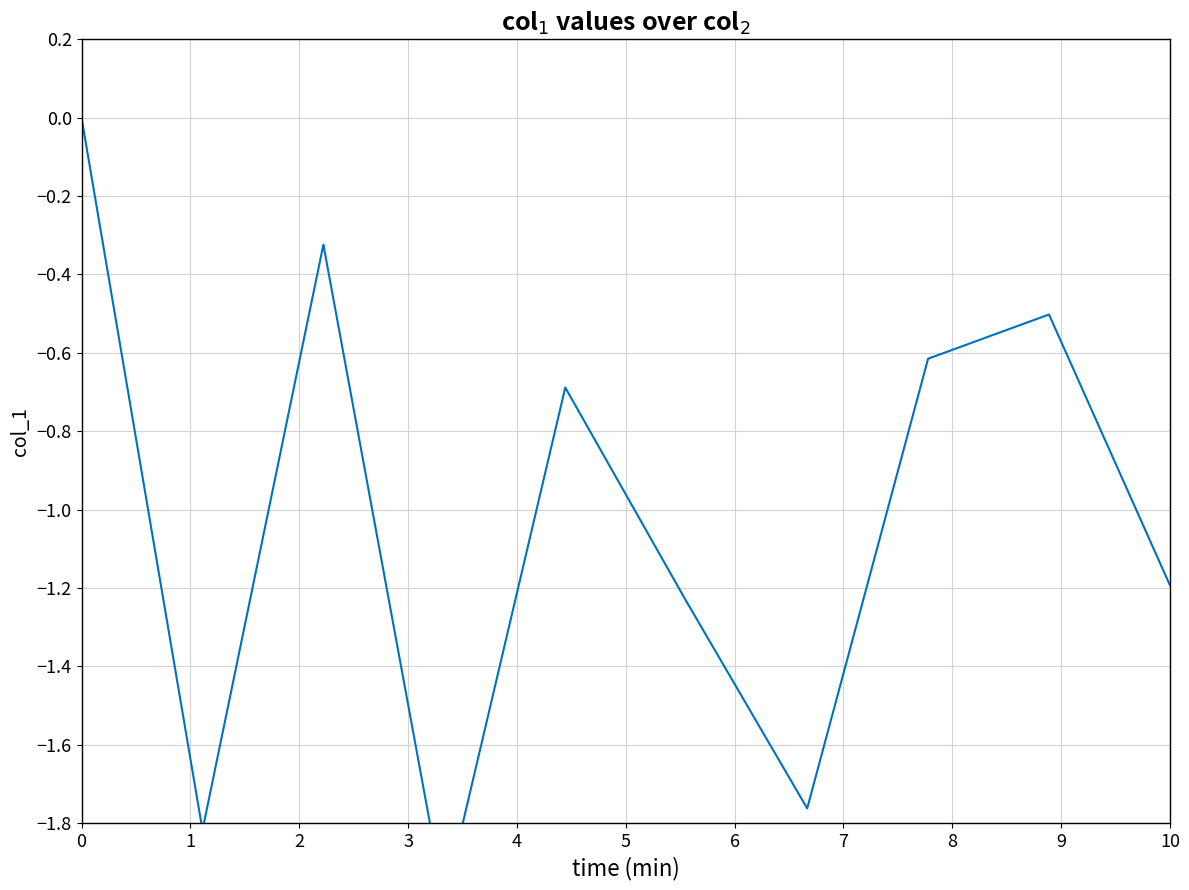

How many lines are shown in the chart?

1